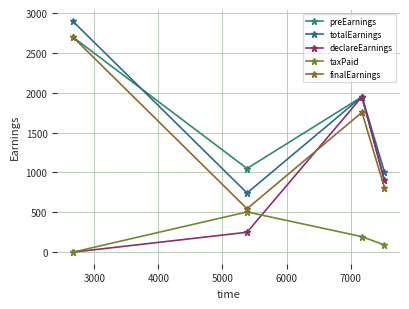

In finalEarnings, how many points are lower than both neighbors (excluding endpoints)?

1